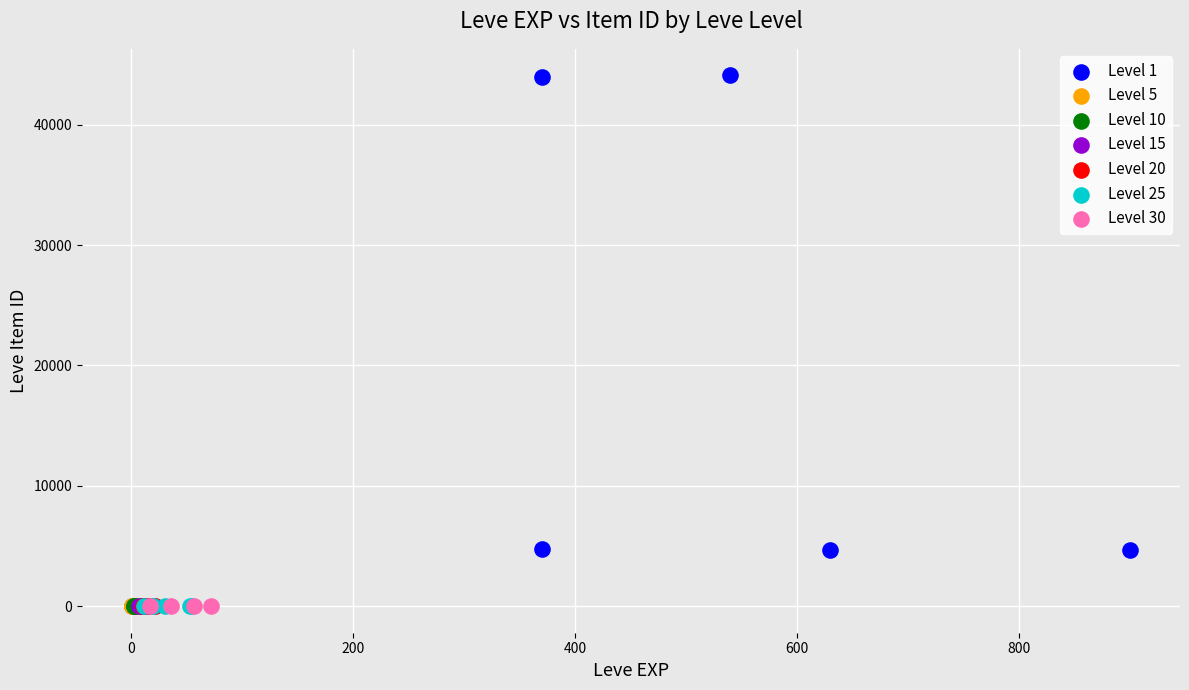

Which series reaches the maximum Y coordinate?

Level 1